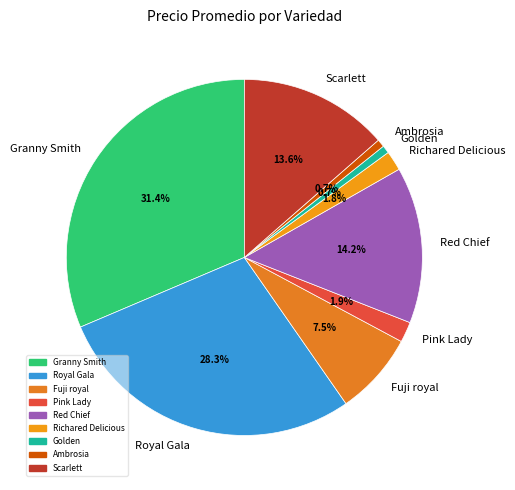

Is there any slice that represents more than half of the pie?

No